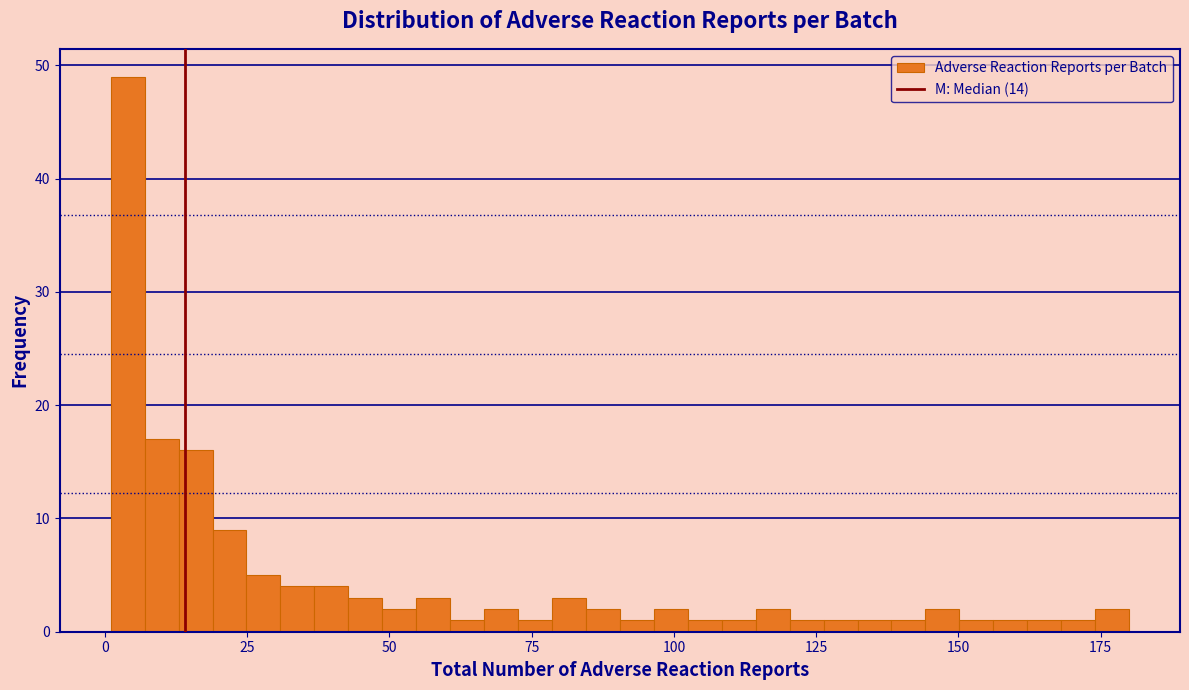

Around what value on the x-axis is the tallest bar? Give the approximate position of its centre, as read against the axis.

5